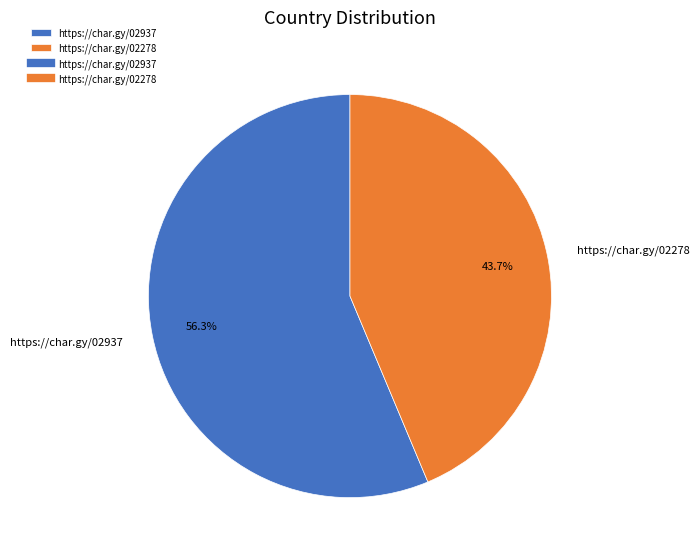

To the nearest percent, what is the difference between the https://char.gy/02278 and https://char.gy/02937 slice percentages?

13%